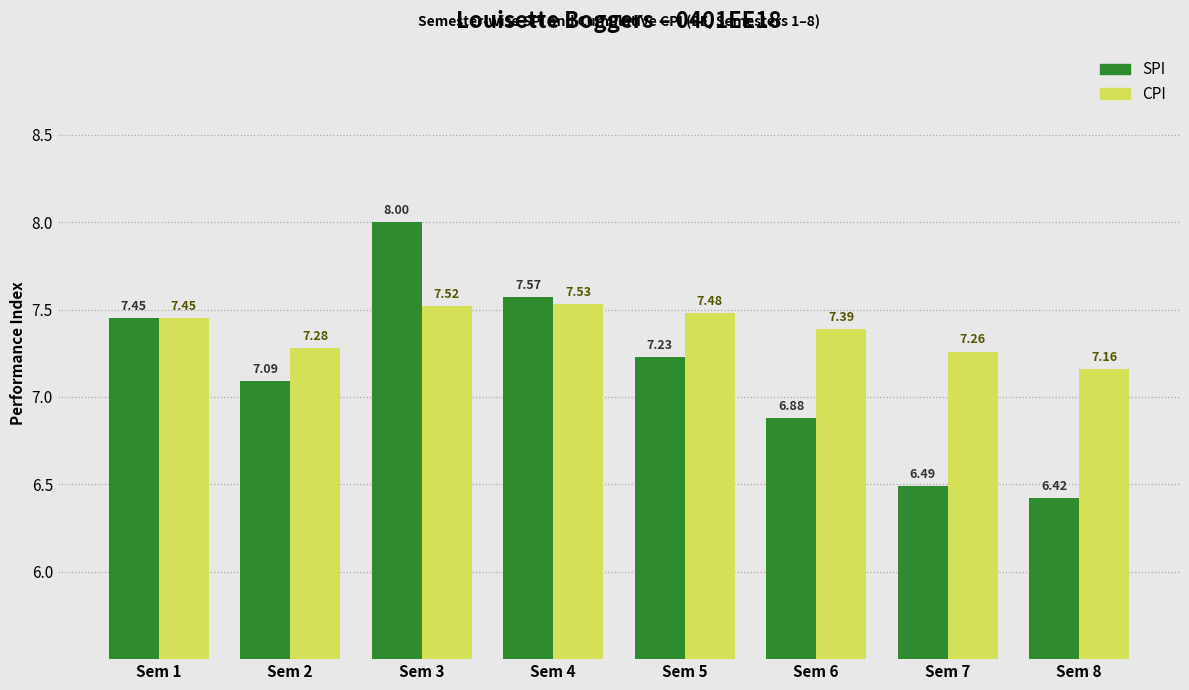

How many data points does each series have?

8